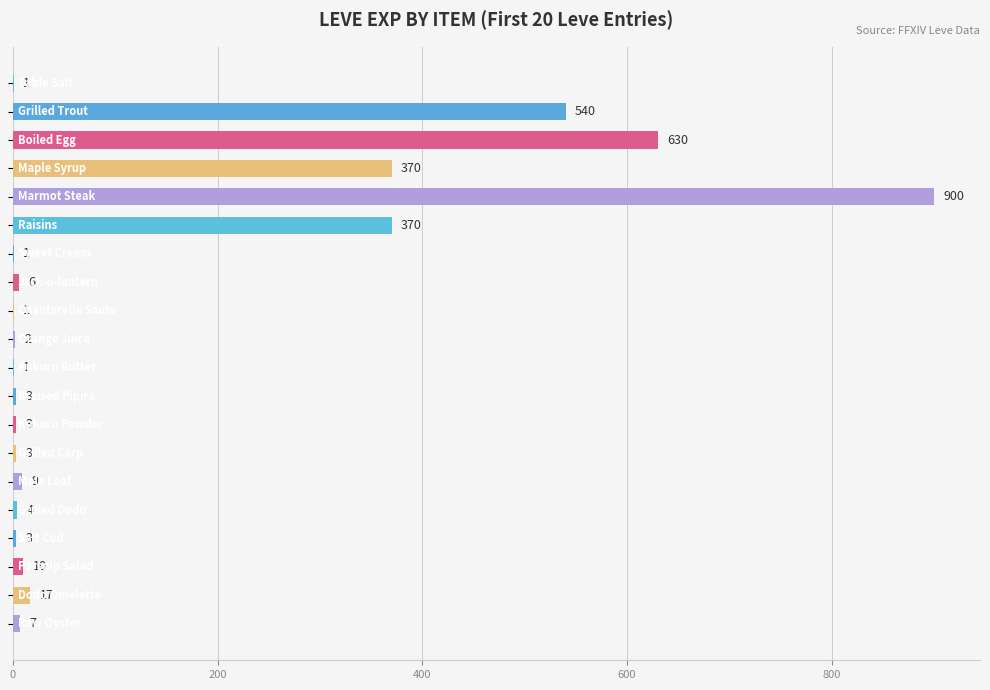

What is the greatest value displayed?

900